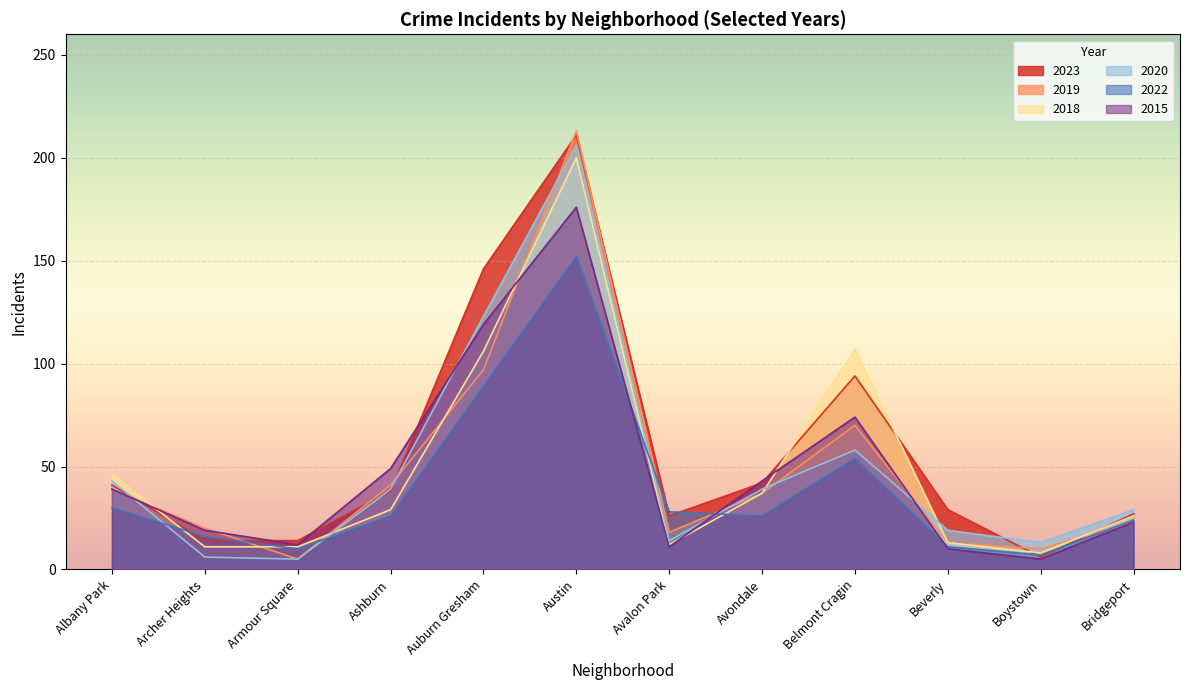

Which category has the highest value in the 2019 series?

Austin